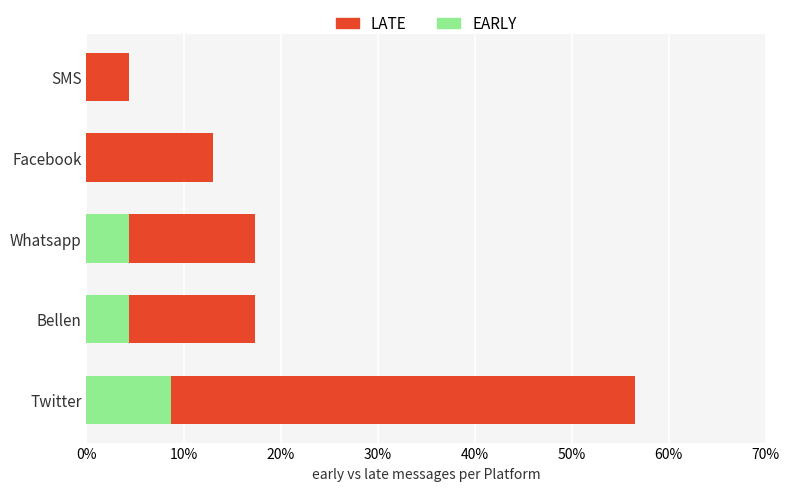

How many groups of bars are there?

5